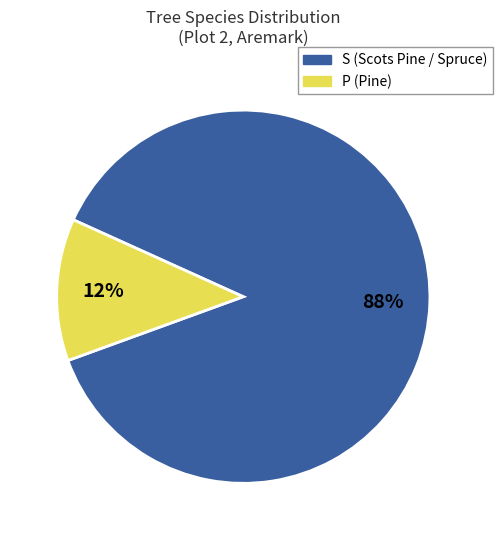

What percentage is the P slice, to the nearest percent?

12%